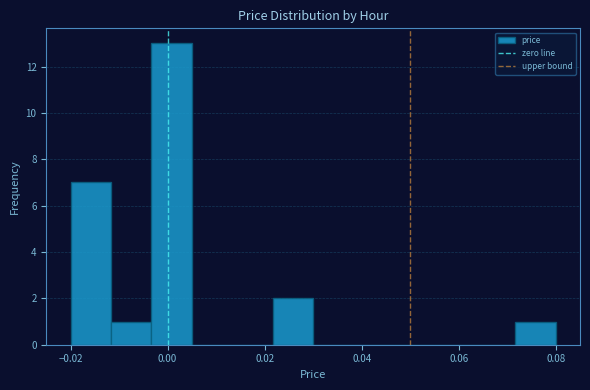

How tall is the bar that spans 0.022 to 0.030 on the x-axis? Neither the bar edges nor the heights are printed on the chart, so give them approximately, as read against the axes.

2